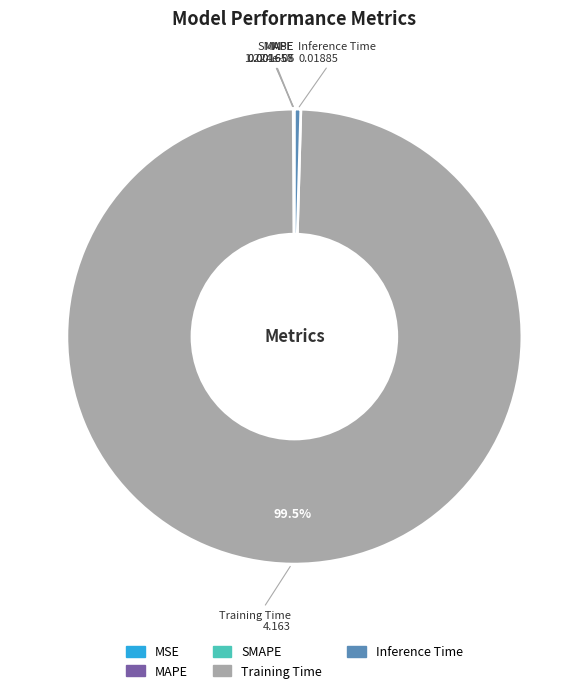

Is there a majority slice in this chart?

Yes